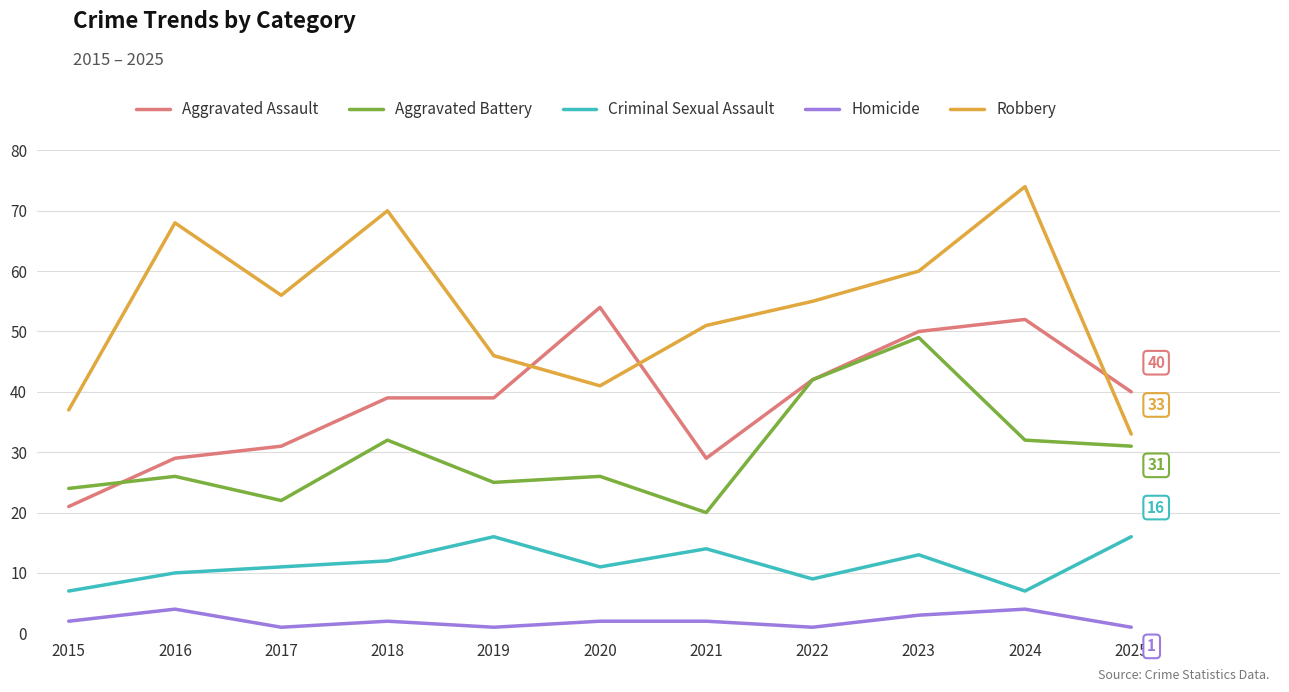

Between 2017 and 2023, which series saw the biggest shift?

Aggravated Battery